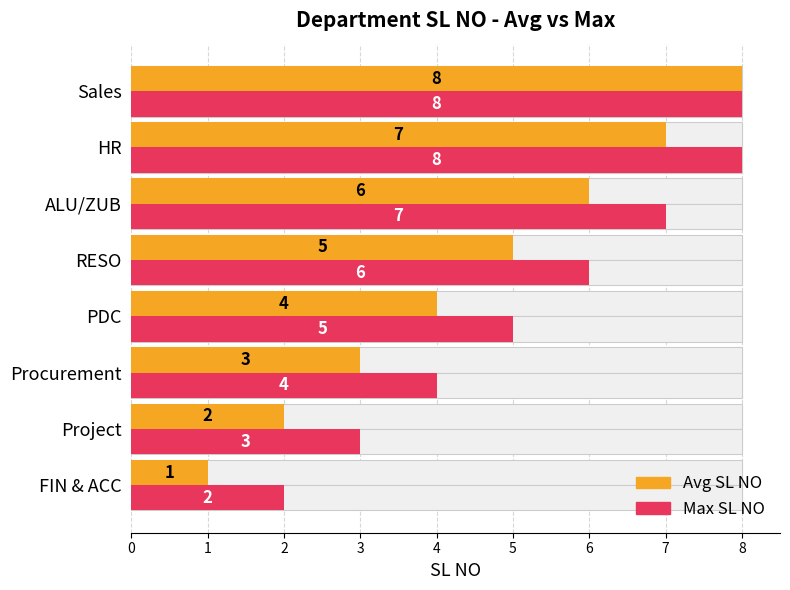

At how many categories does at least one series exceed 6?

3